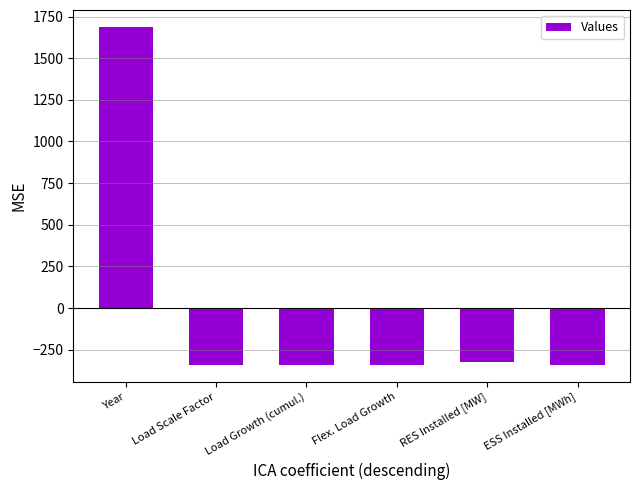

What is the value of the 2nd bar from the left?

-340.2